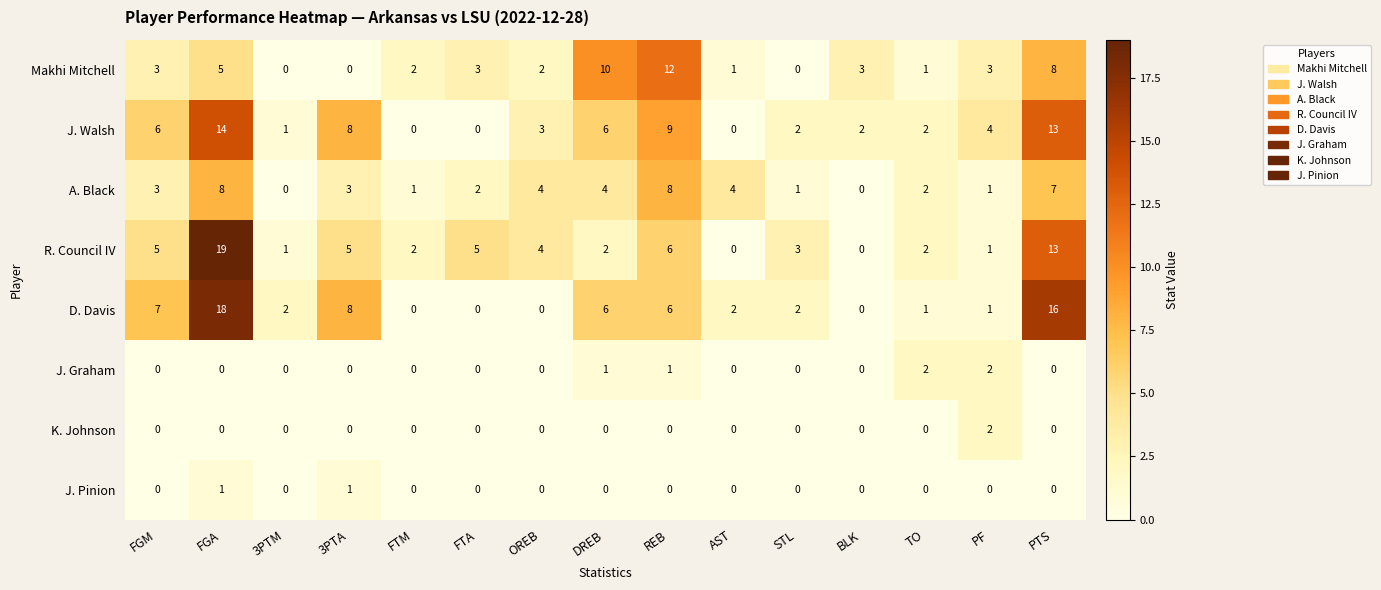

Which category has the highest value across all series?

FGA